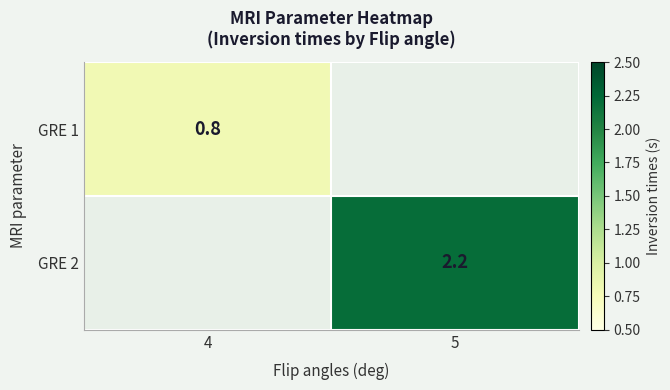

At how many categories does at least one series exceed 1?

1